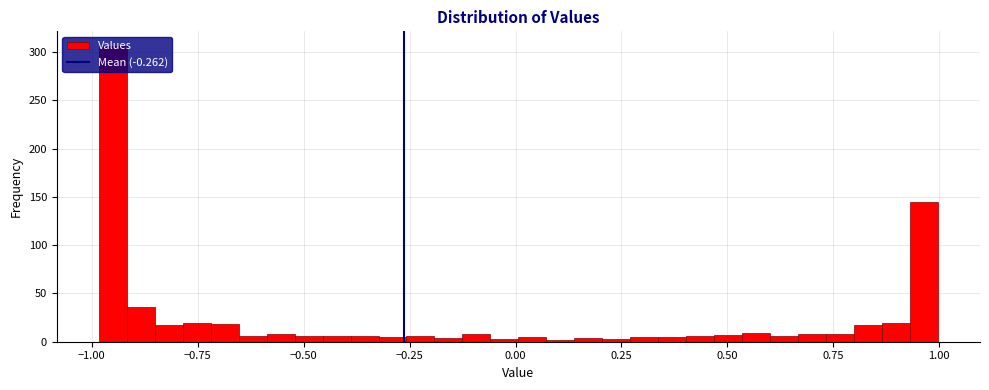

Around what value on the x-axis is the tallest bar? Give the approximate position of its centre, as read against the axis.

-0.95